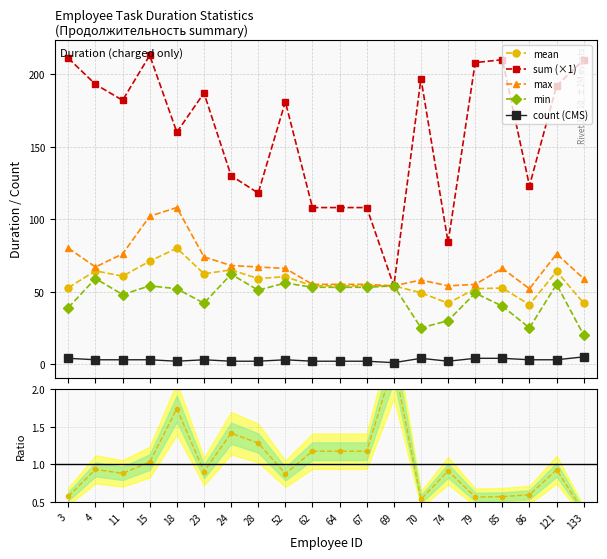

What is the value of the min point at the 16th from the left?

49.0